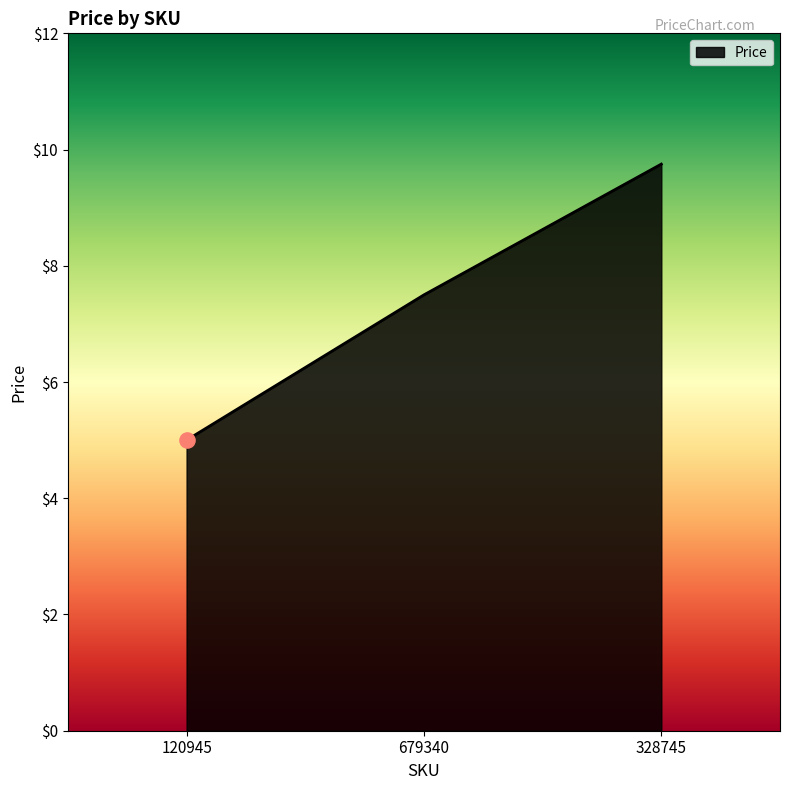

Which has a higher value, 679340 or 328745?

328745